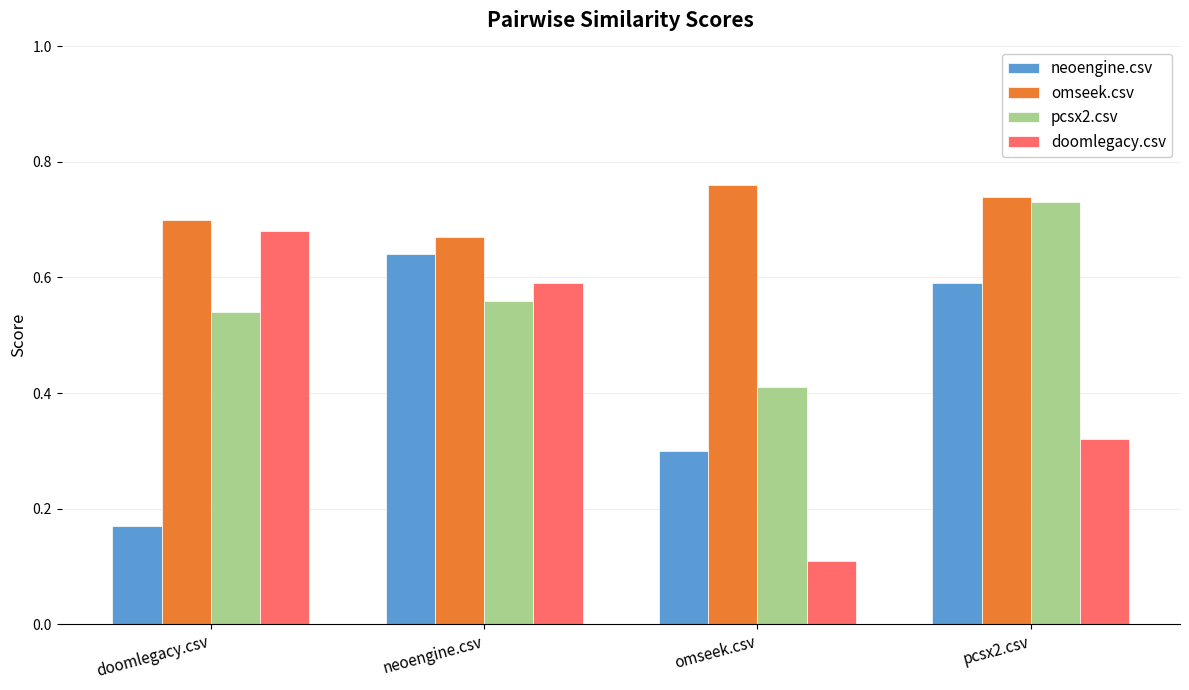

The value of doomlegacy.csv at omseek.csv is 0.1. True or false?

True